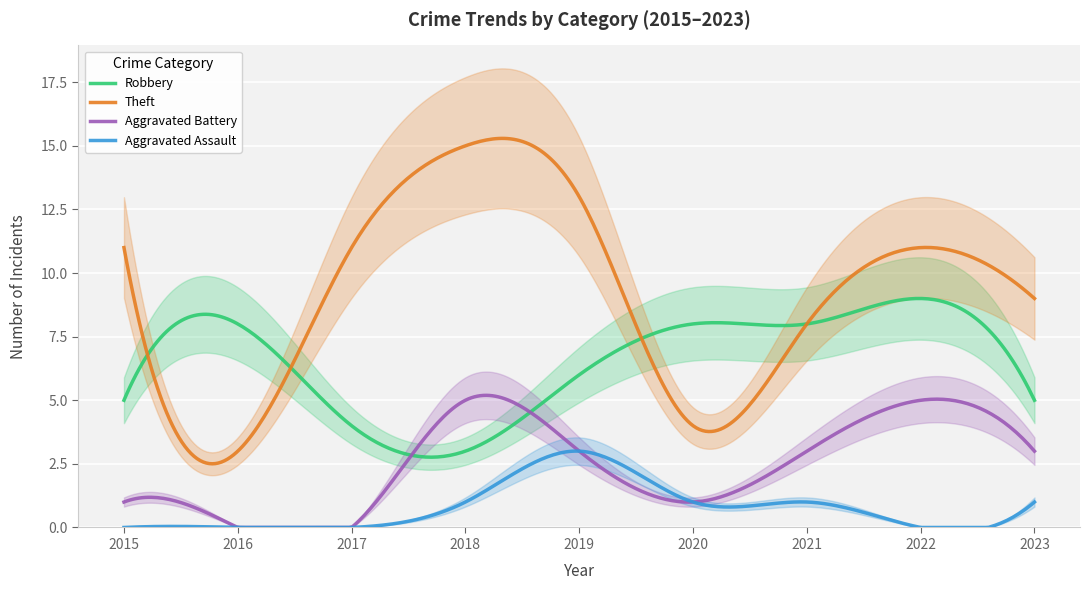

Reading left to right, extract all data points from this chart.

Robbery: 2015=5	2016=8	2017=4	2018=3	2019=6	2020=8	2021=8	2022=9	2023=5
Theft: 2015=11	2016=3	2017=11	2018=15	2019=13	2020=4	2021=8	2022=11	2023=9
Aggravated Battery: 2015=1	2016=0	2017=0	2018=5	2019=3	2020=1	2021=3	2022=5	2023=3
Aggravated Assault: 2015=0	2016=0	2017=0	2018=1	2019=3	2020=1	2021=1	2022=0	2023=1
Total: 2015=17	2016=11	2017=15	2018=24	2019=26	2020=14	2021=21	2022=26	2023=18